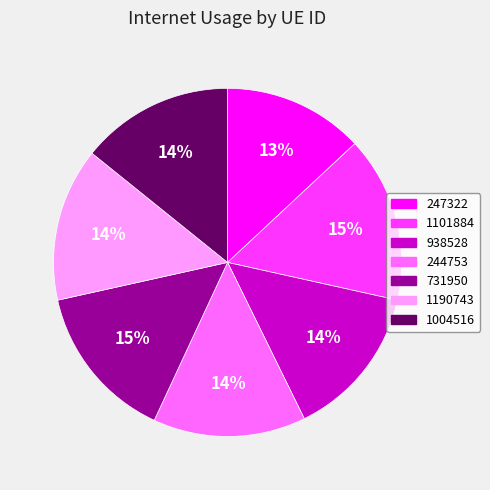

Is the sum of 244753 and 1190743 greater than half?

No